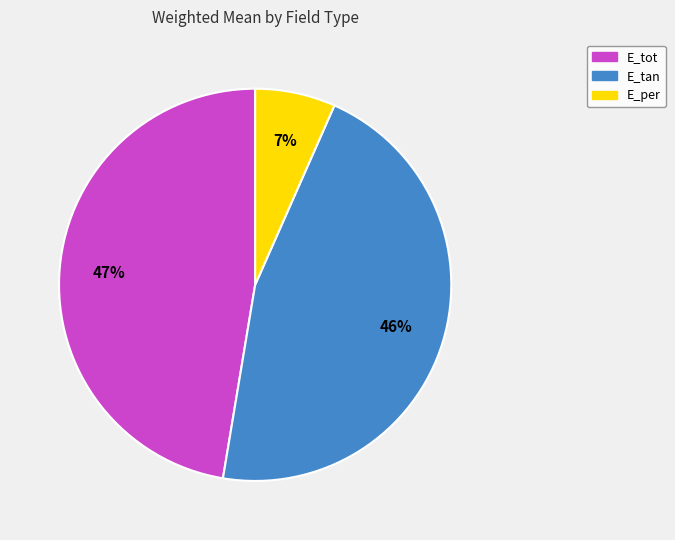

Count the number of slices in the pie.

3